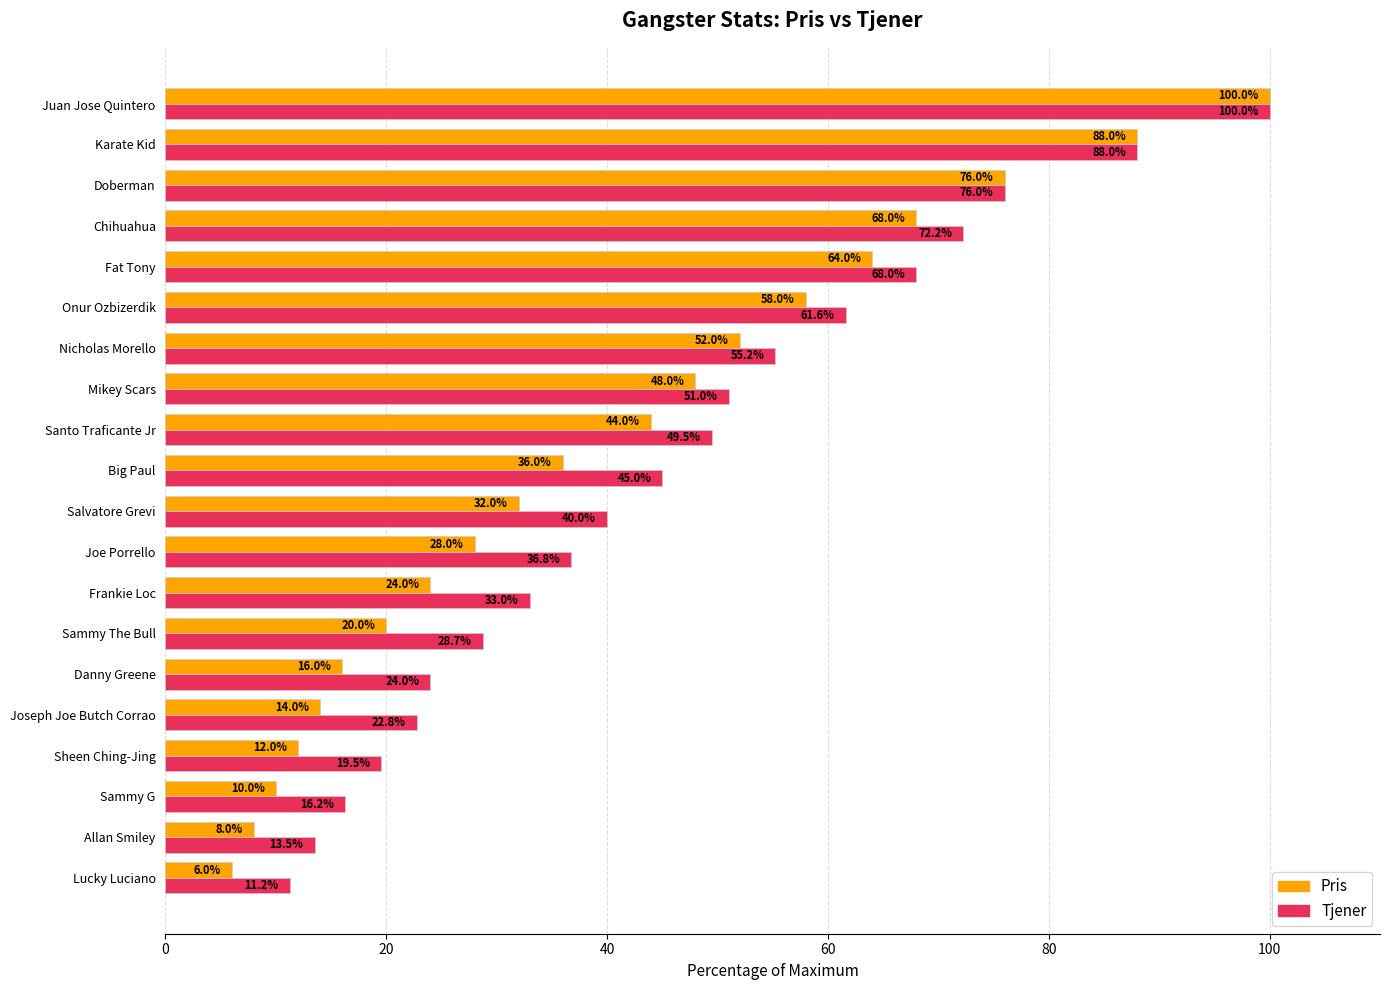

What is the maximum value shown in the chart?

100.0